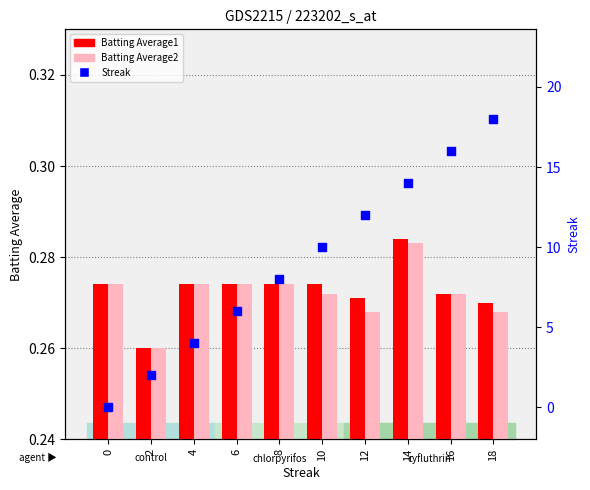

Which series has the largest Y range (max minus min)?

Streak